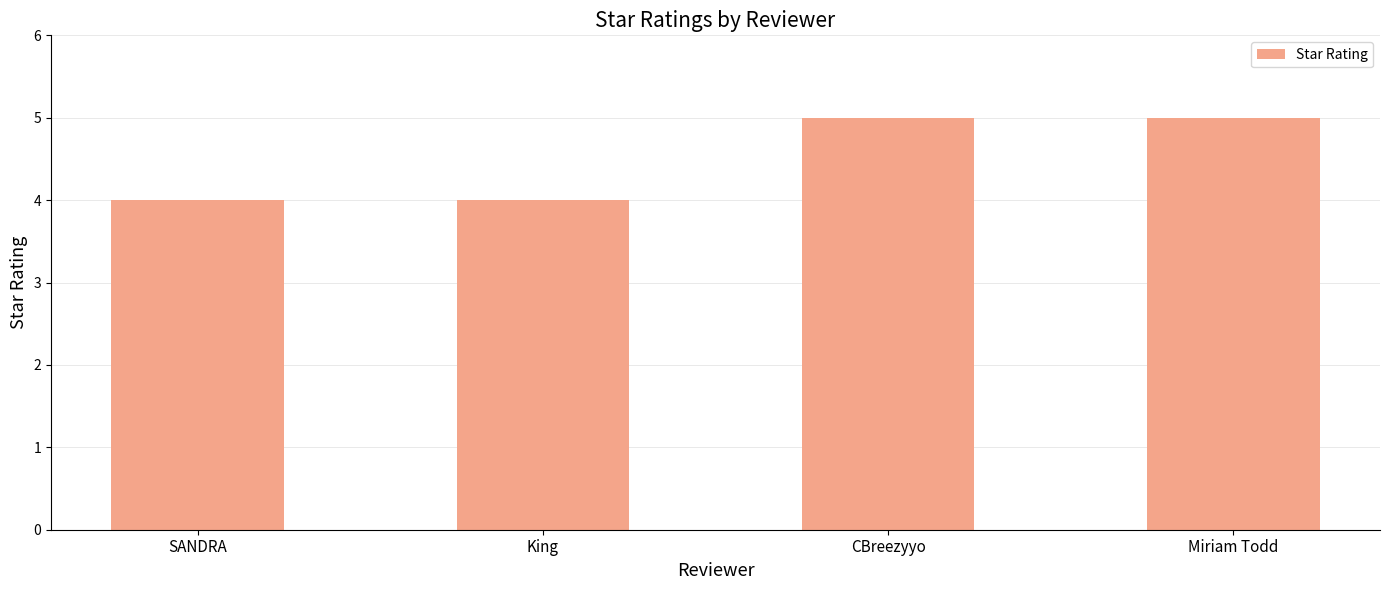

What is the value of the 2nd bar from the left?

4